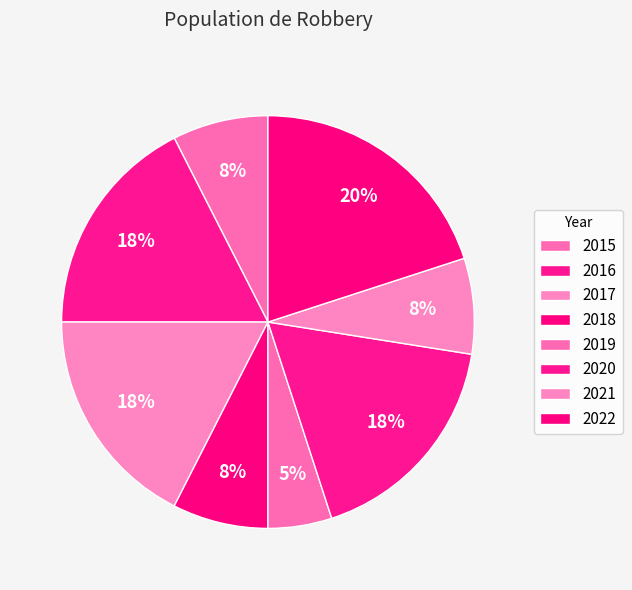

How many slices are in this pie chart?

8